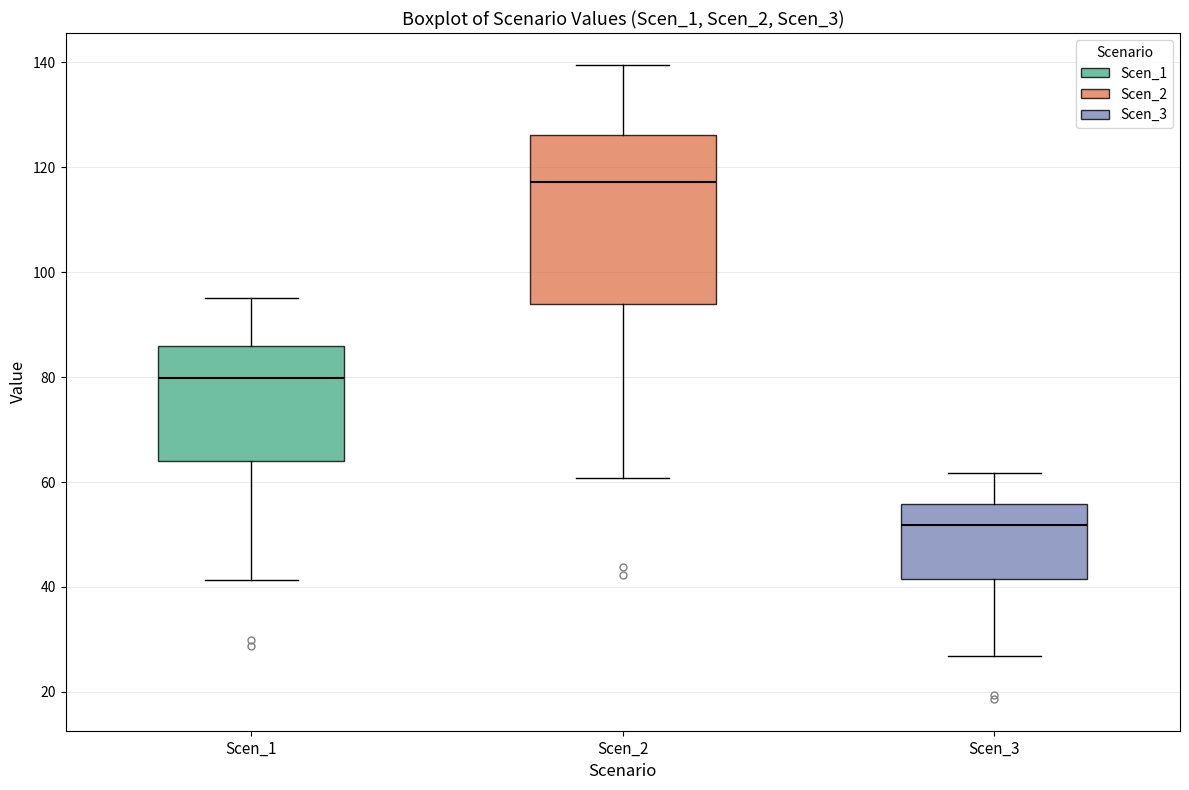

Which box's median line is the lowest?

Scen_3